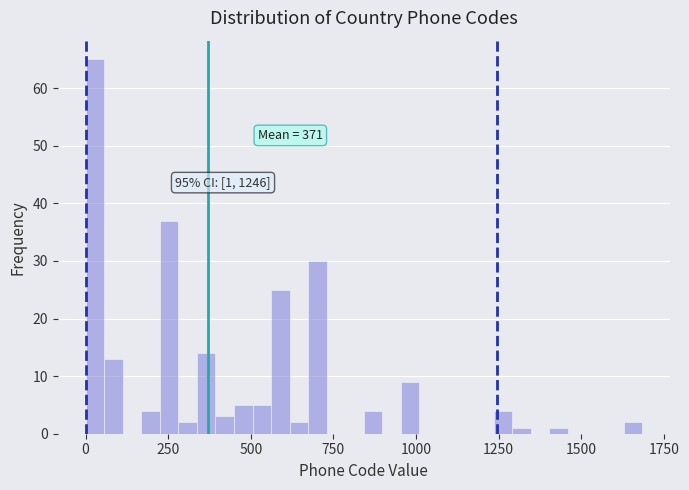

Read against the x-axis, roughly where is the centre of the tallest bar?

50